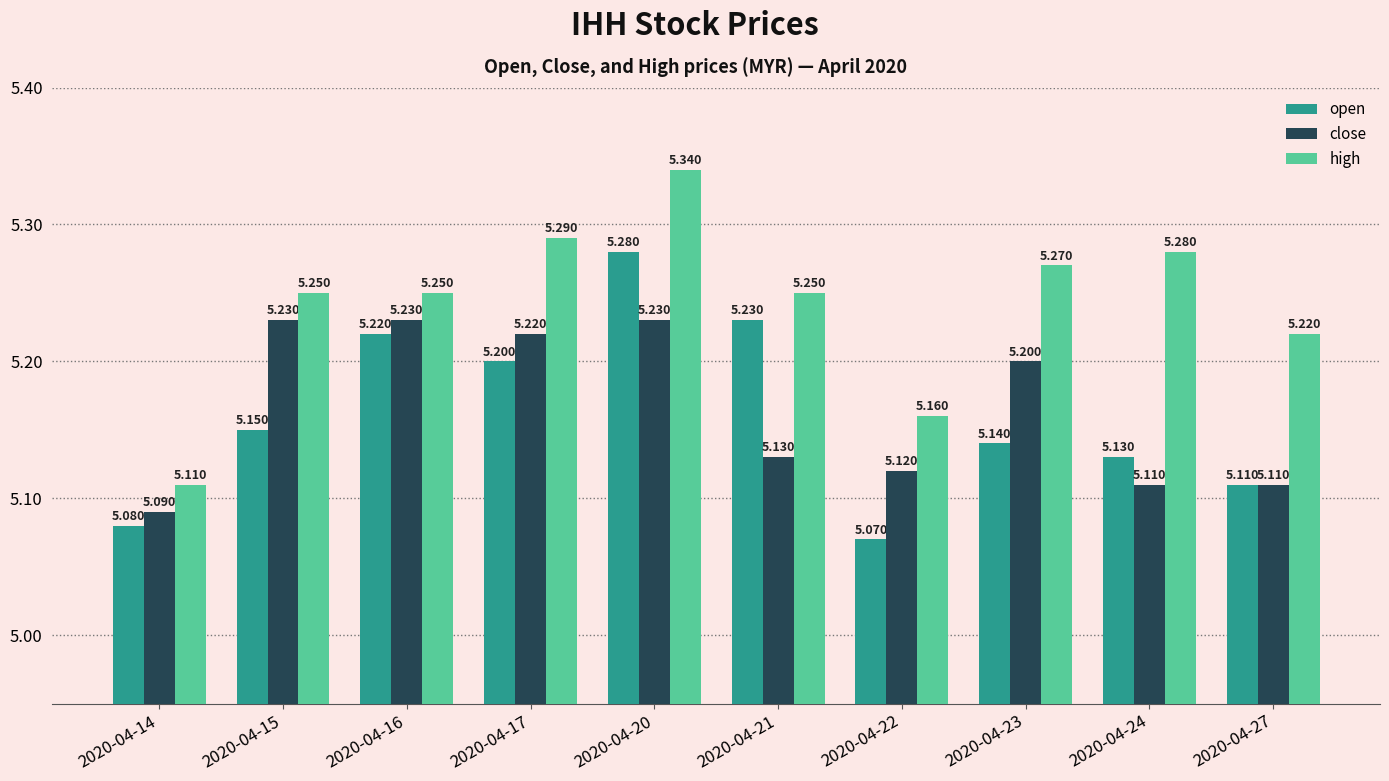

Which series has the largest total across all categories?

high